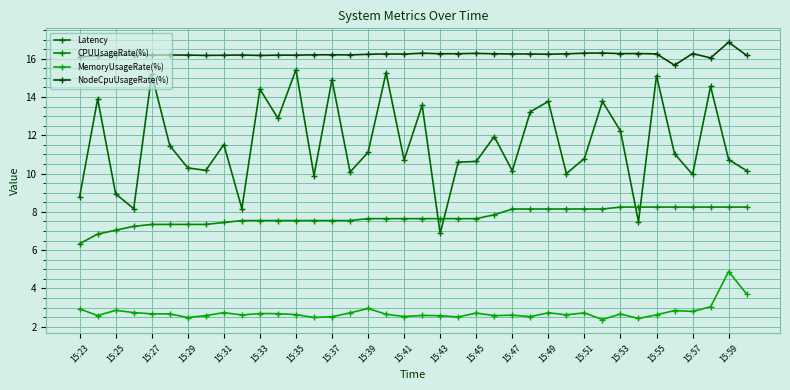

True or false: CPUUsageRate(%) and NodeCpuUsageRate(%) intersect in this chart.

False